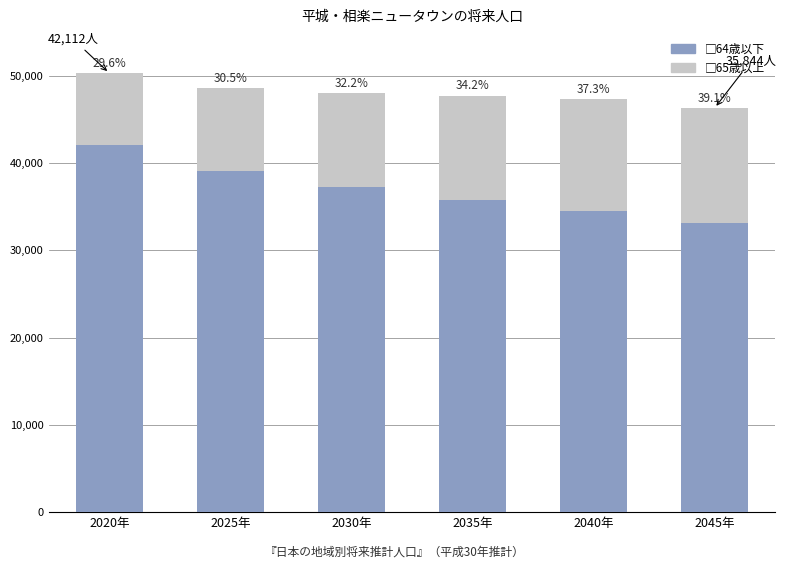

What is the difference between the □64歳以下 values at 2040年 and 2035年?

1300